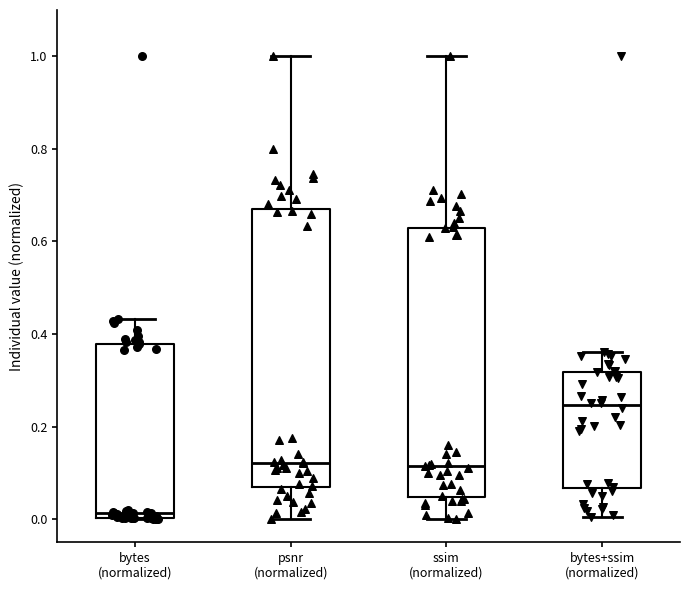

Where does the median line of the box for psnr (normalized) sit on the y-axis? The values are not printed on the chart, so give them approximately, as read against the axis.

0.12